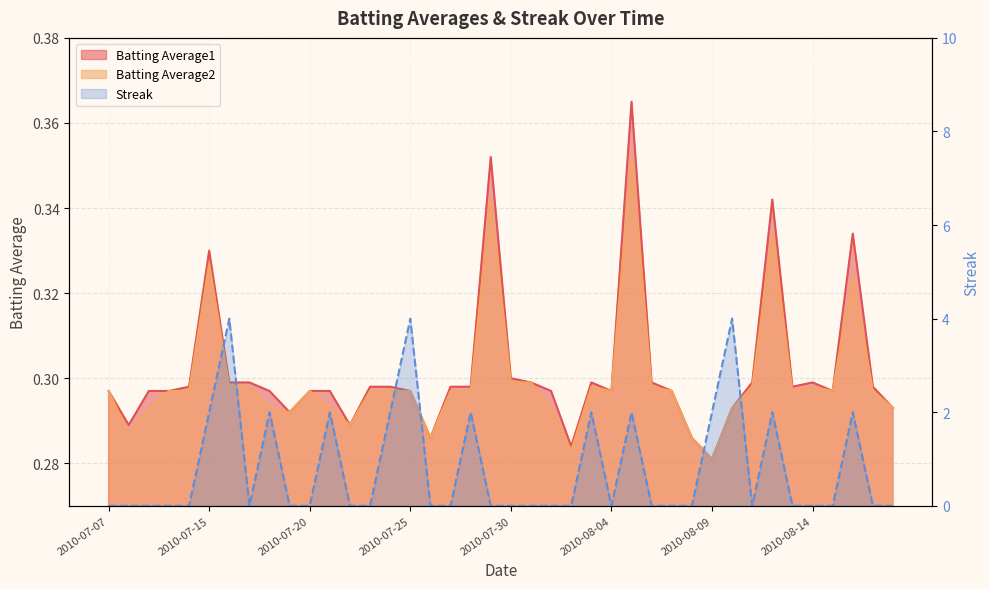

At which category does Batting Average2 reach its first local peak?

2010-07-15